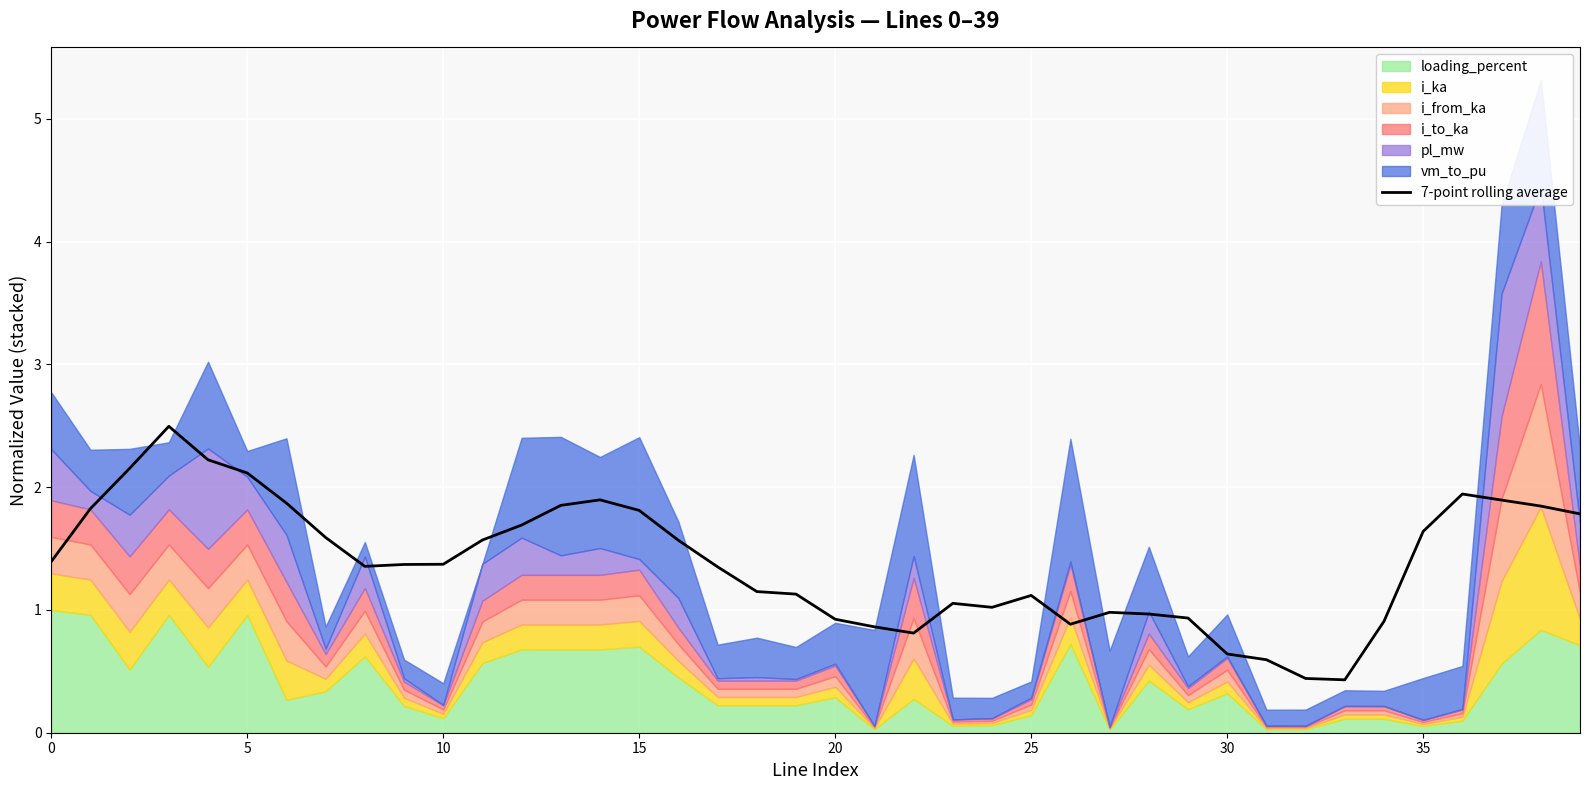

What is the minimum value shown in the chart?

0.4